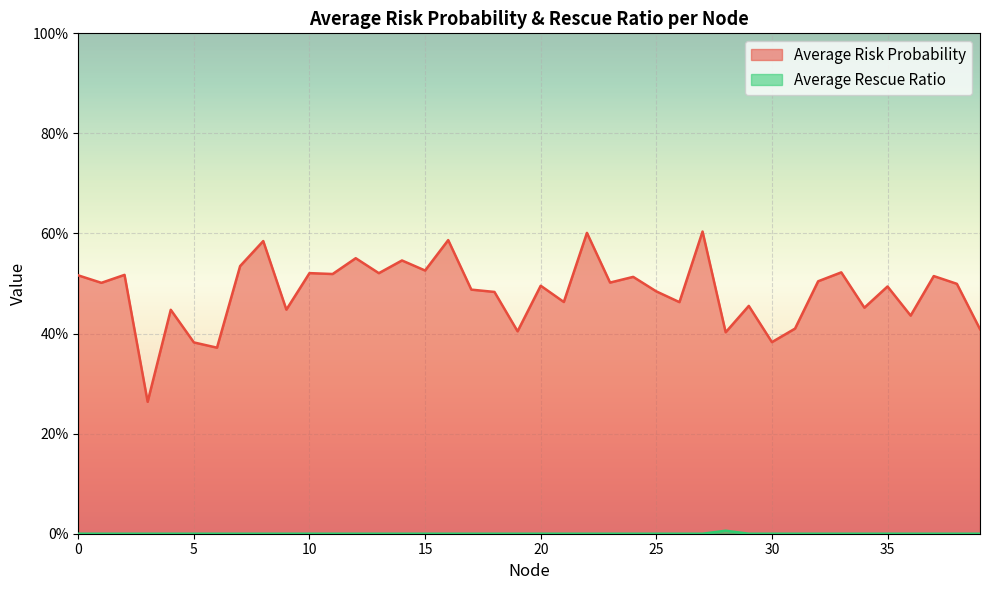

True or false: Average Rescue Ratio and Average Risk Probability intersect in this chart.

False